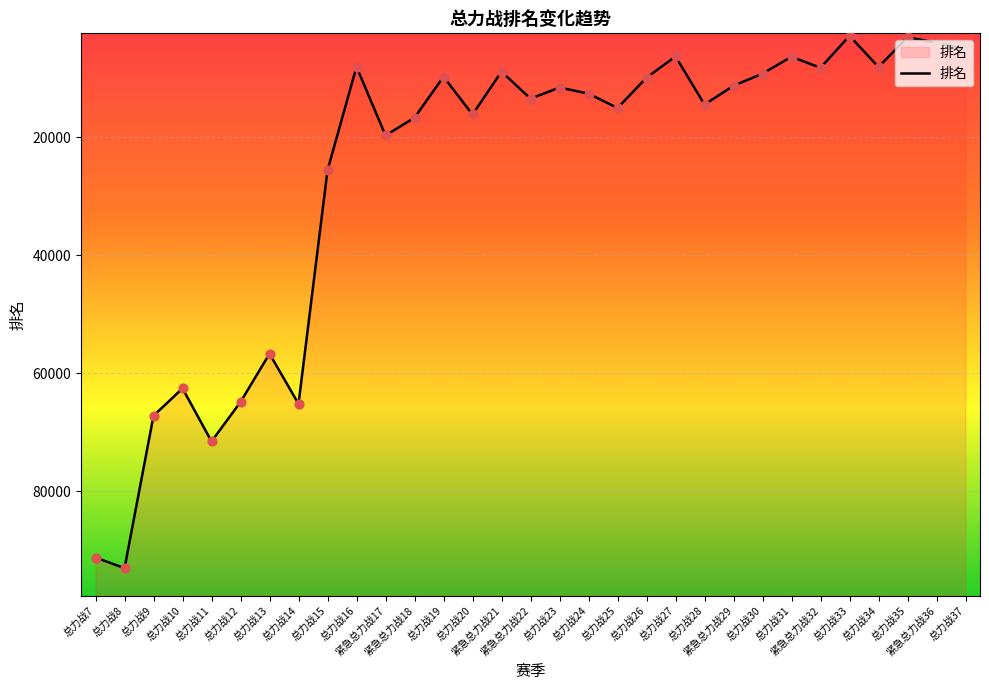

Between 总力战28 and 总力战15, which is larger?

总力战15